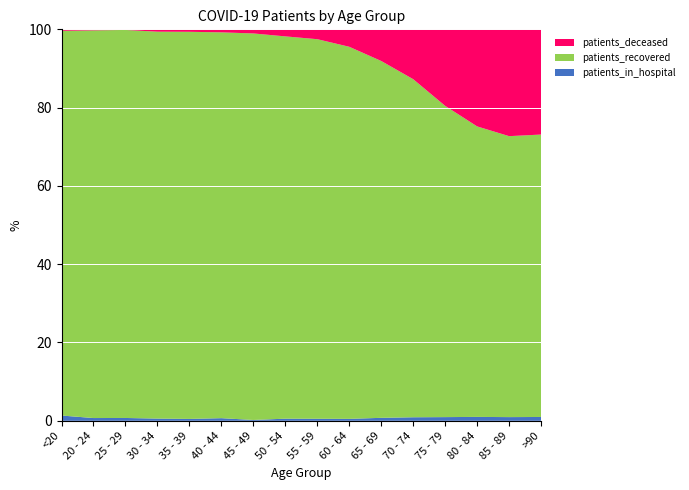

Reading right to left, extract all data points from this chart.

patients_in_hospital: >90=41	85 - 89=83	80 - 84=125	75 - 79=130	70 - 74=114	65 - 69=75	60 - 64=45	55 - 59=43	50 - 54=36	45 - 49=9	40 - 44=20	35 - 39=13	30 - 34=15	25 - 29=14	20 - 24=8	<20=57
patients_recovered: >90=3036	85 - 89=6334	80 - 84=9355	75 - 79=10991	70 - 74=10919	65 - 69=9064	60 - 64=8641	55 - 59=8008	50 - 54=6513	45 - 49=4240	40 - 44=2945	35 - 39=2674	30 - 34=2633	25 - 29=1928	20 - 24=1129	<20=4172
patients_deceased: >90=1131	85 - 89=2408	80 - 84=3126	75 - 79=2703	70 - 74=1610	65 - 69=804	60 - 64=405	55 - 59=208	50 - 54=120	45 - 49=45	40 - 44=23	35 - 39=17	30 - 34=16	25 - 29=3	20 - 24=3	<20=16